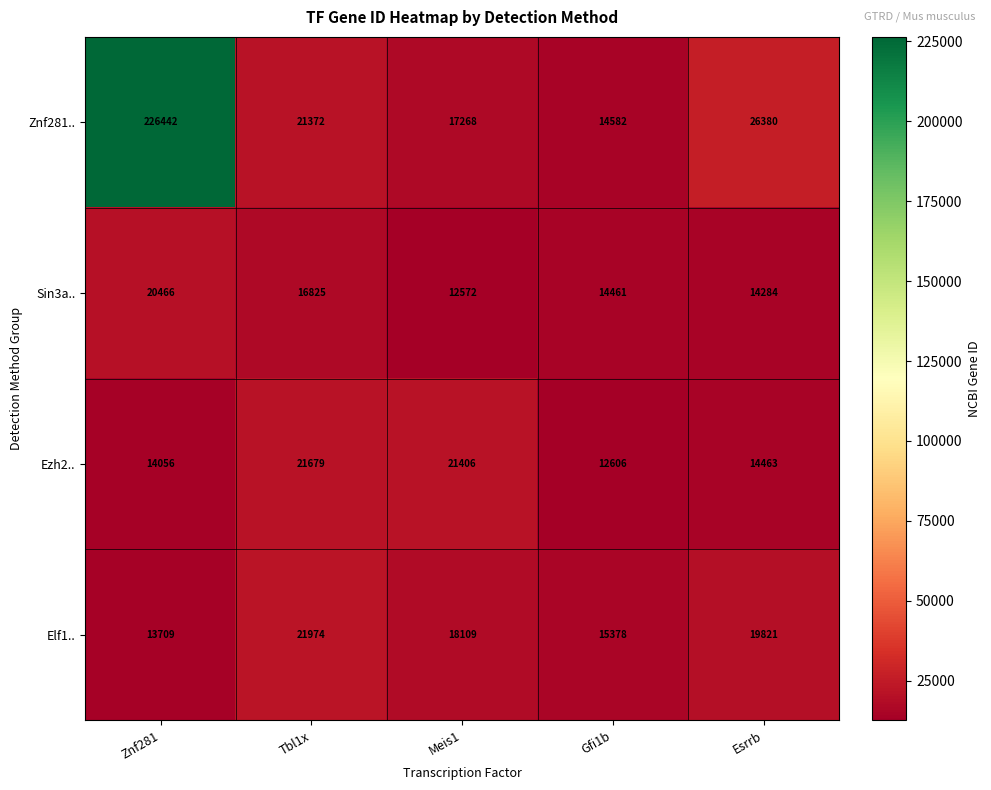

At Meis1, list the series in order from largest to smallest.

Ezh2.., Elf1.., Znf281.., Sin3a..